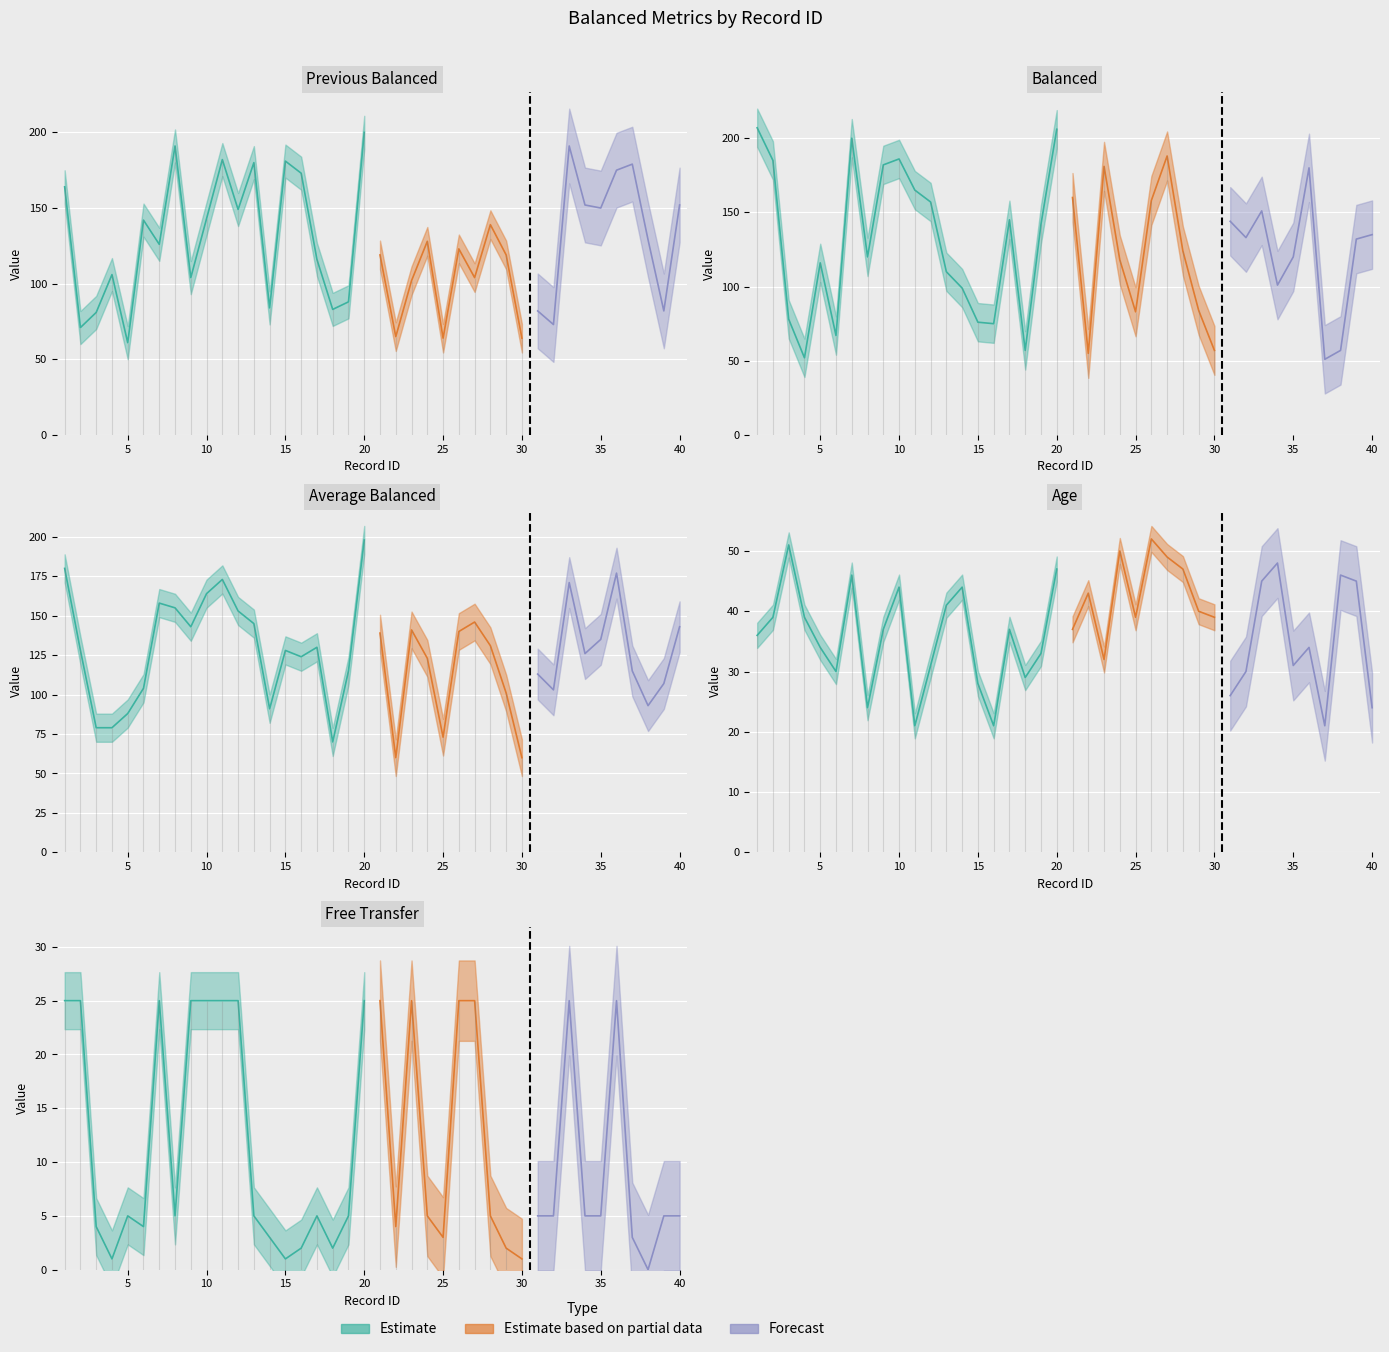

Which category has the highest value across all series?

1